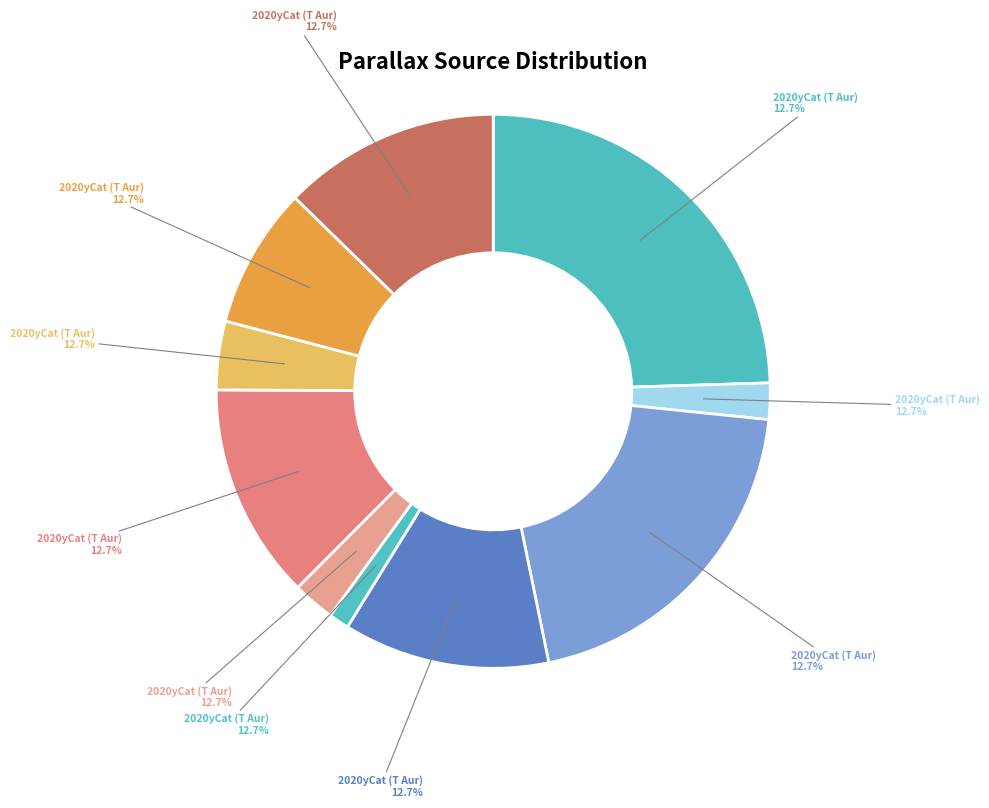

How many segments does this pie chart have?

10